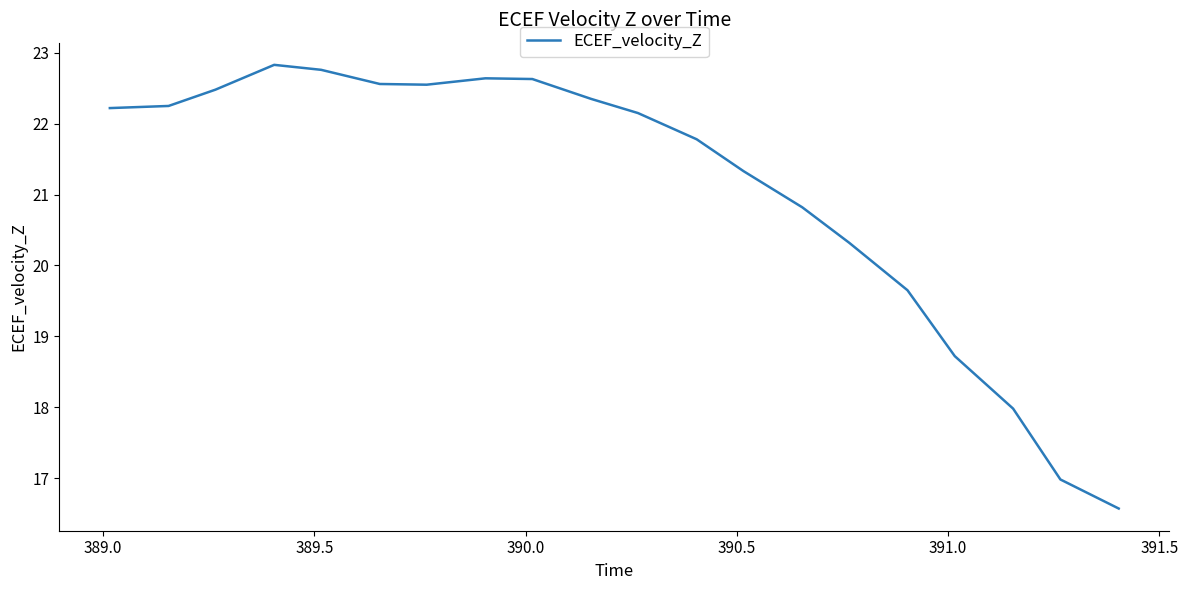

What is the maximum value shown in the chart?

22.8